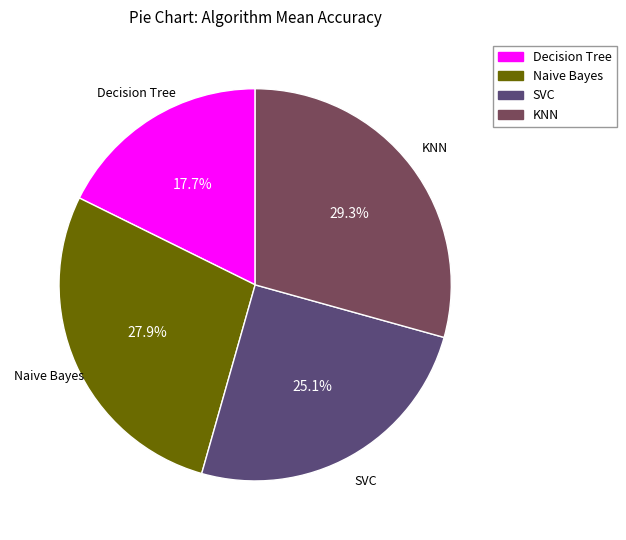

Do SVC and Naive Bayes together represent more than half of the pie?

Yes